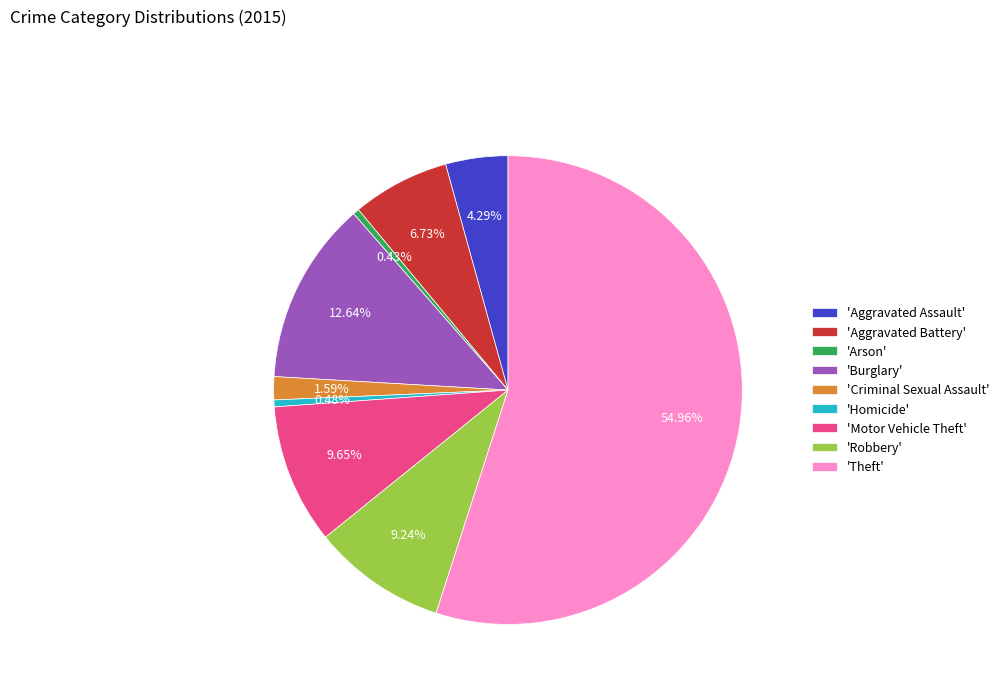

Combined, do 'Criminal Sexual Assault' and 'Robbery' account for over 50%?

No